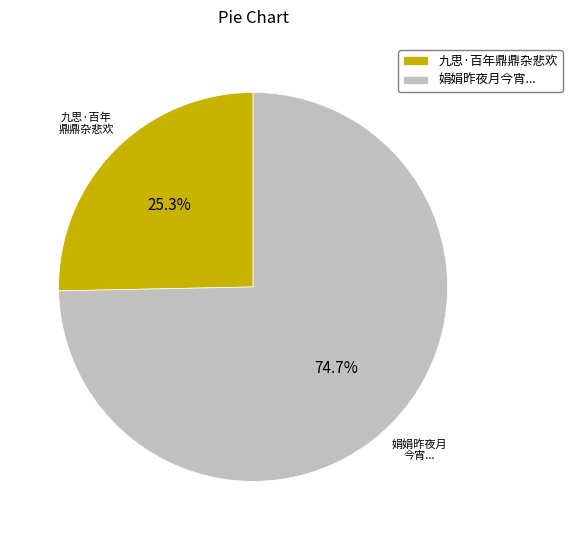

Is there a majority slice in this chart?

Yes